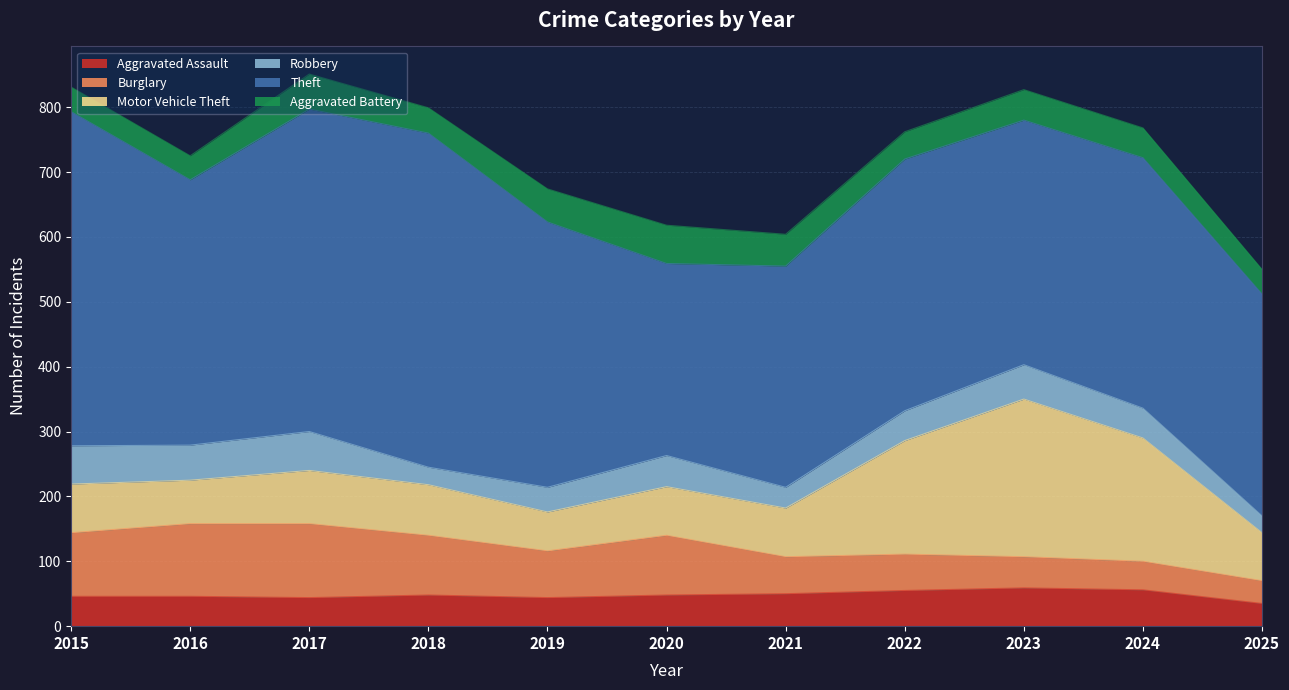

Where is Theft nearest to the value 405?

2016